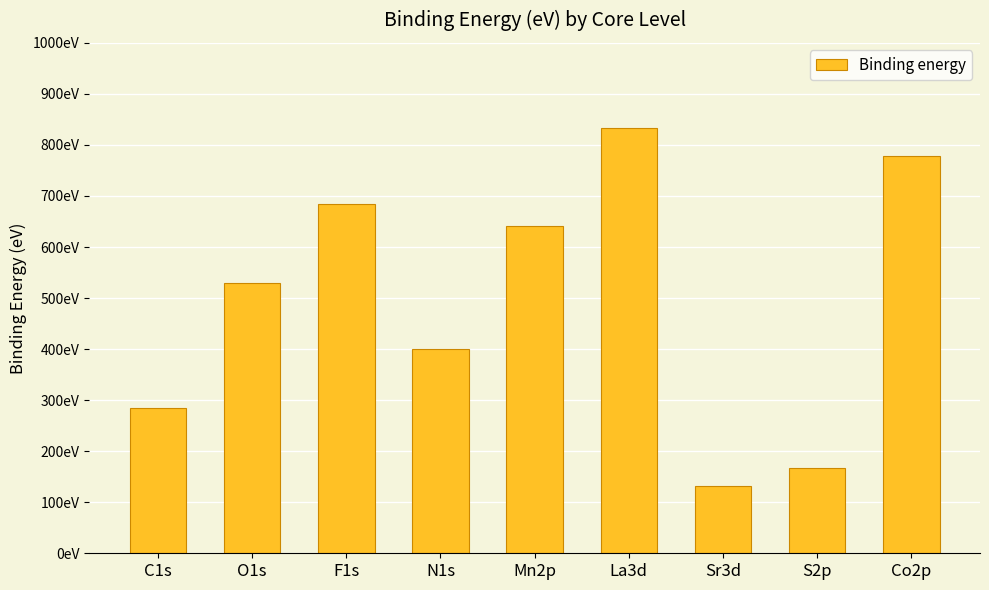

What is the smallest value displayed?

132.4